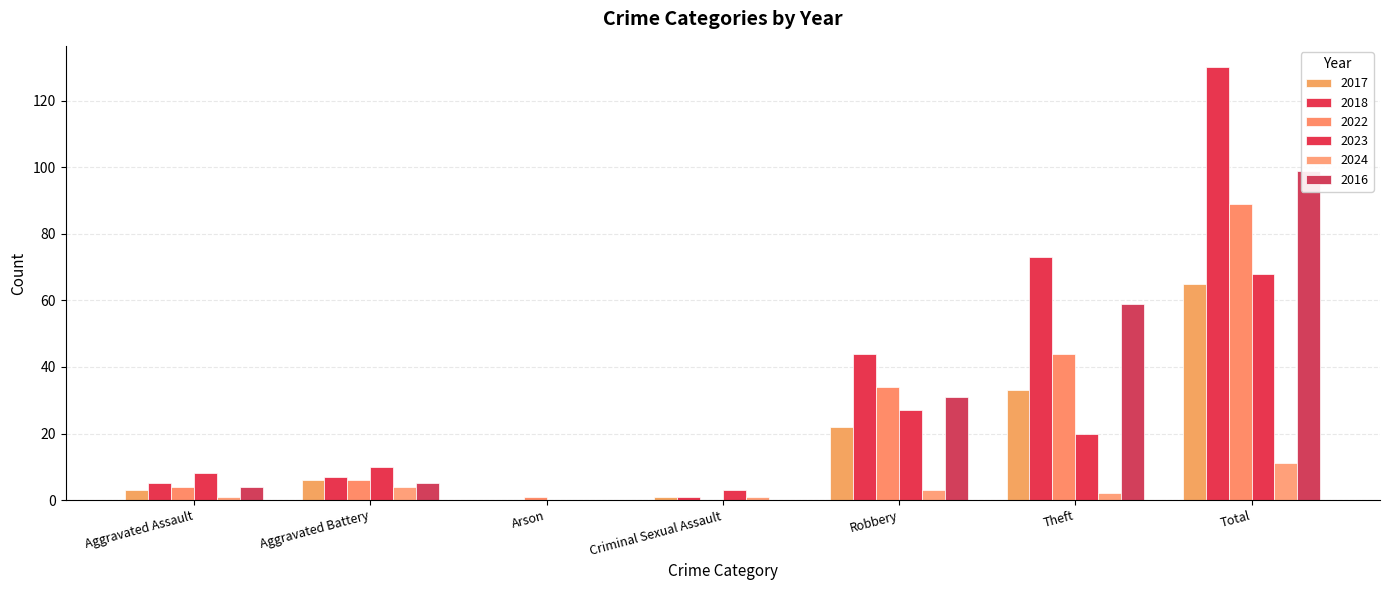

What is the label of the 7th bar from the right?

Aggravated Assault